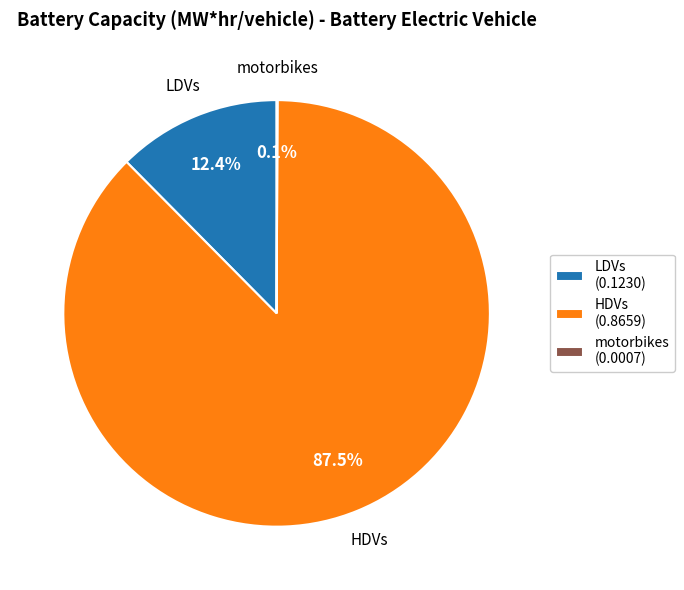

Between HDVs (0.8659) and LDVs (0.1230), which is larger?

HDVs (0.8659)